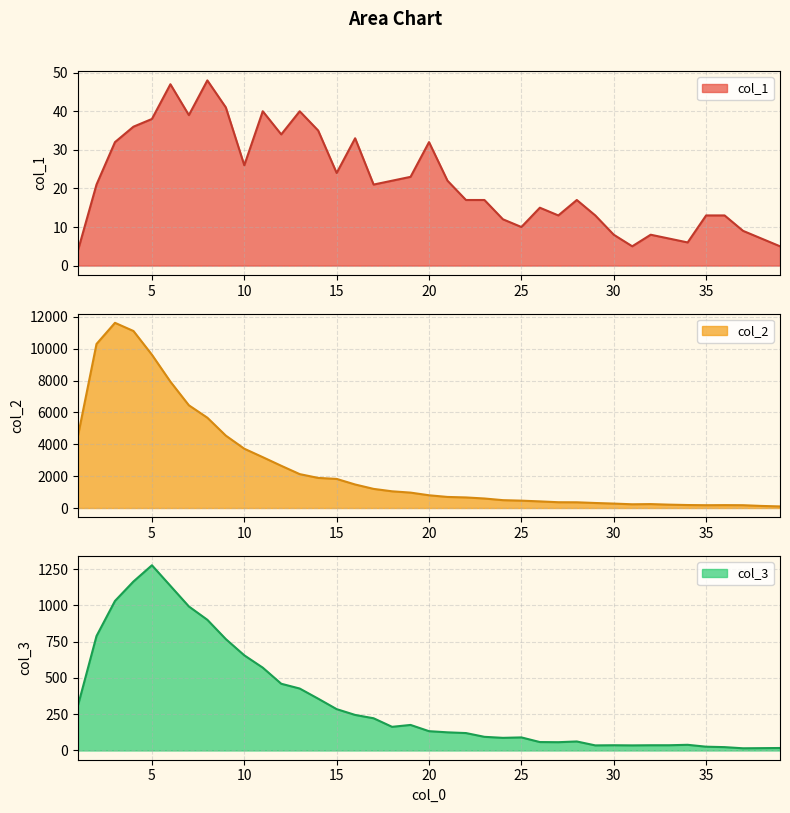

What is the total value across all series at 38?

154